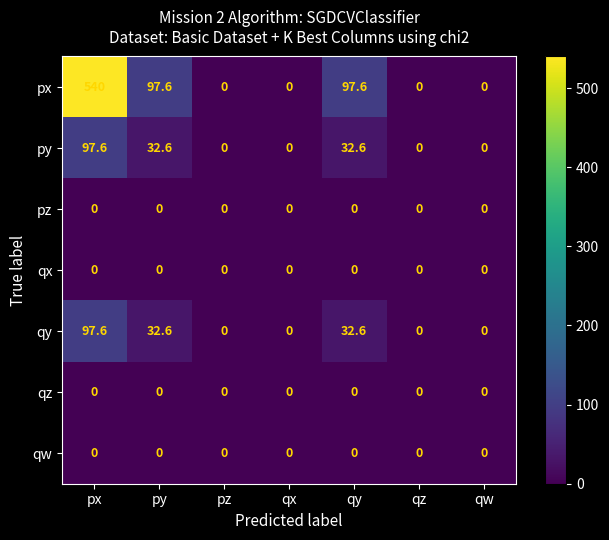

Is the value of py at py greater than the value of qw at pz?

Yes